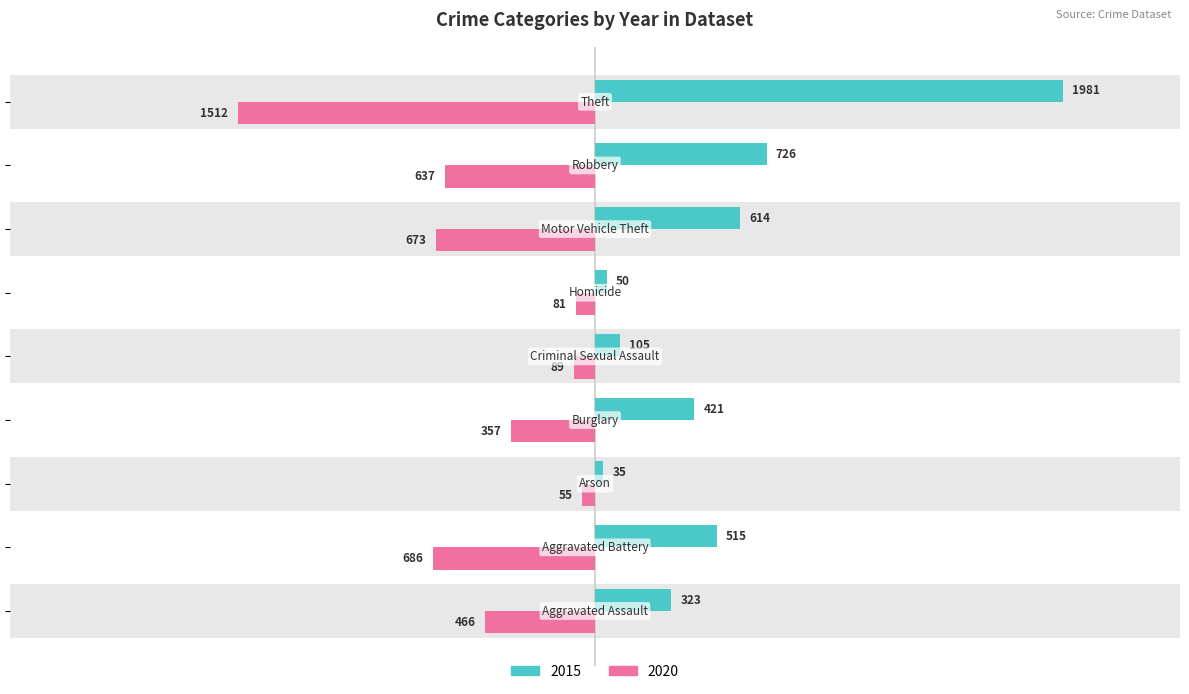

Which label corresponds to the largest value in the chart?

Theft